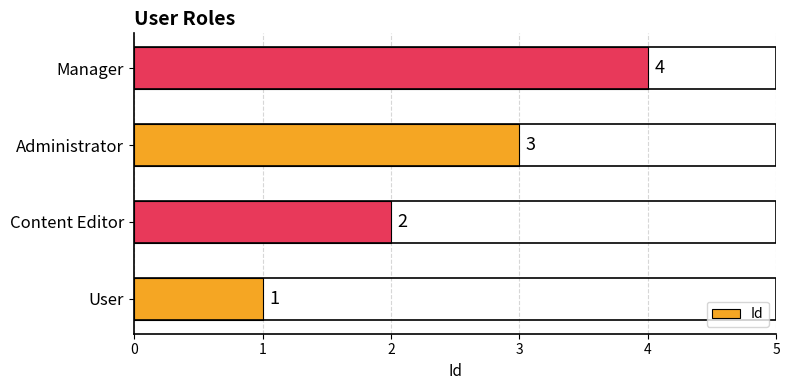

At which label is the value closest to 2?

Content Editor